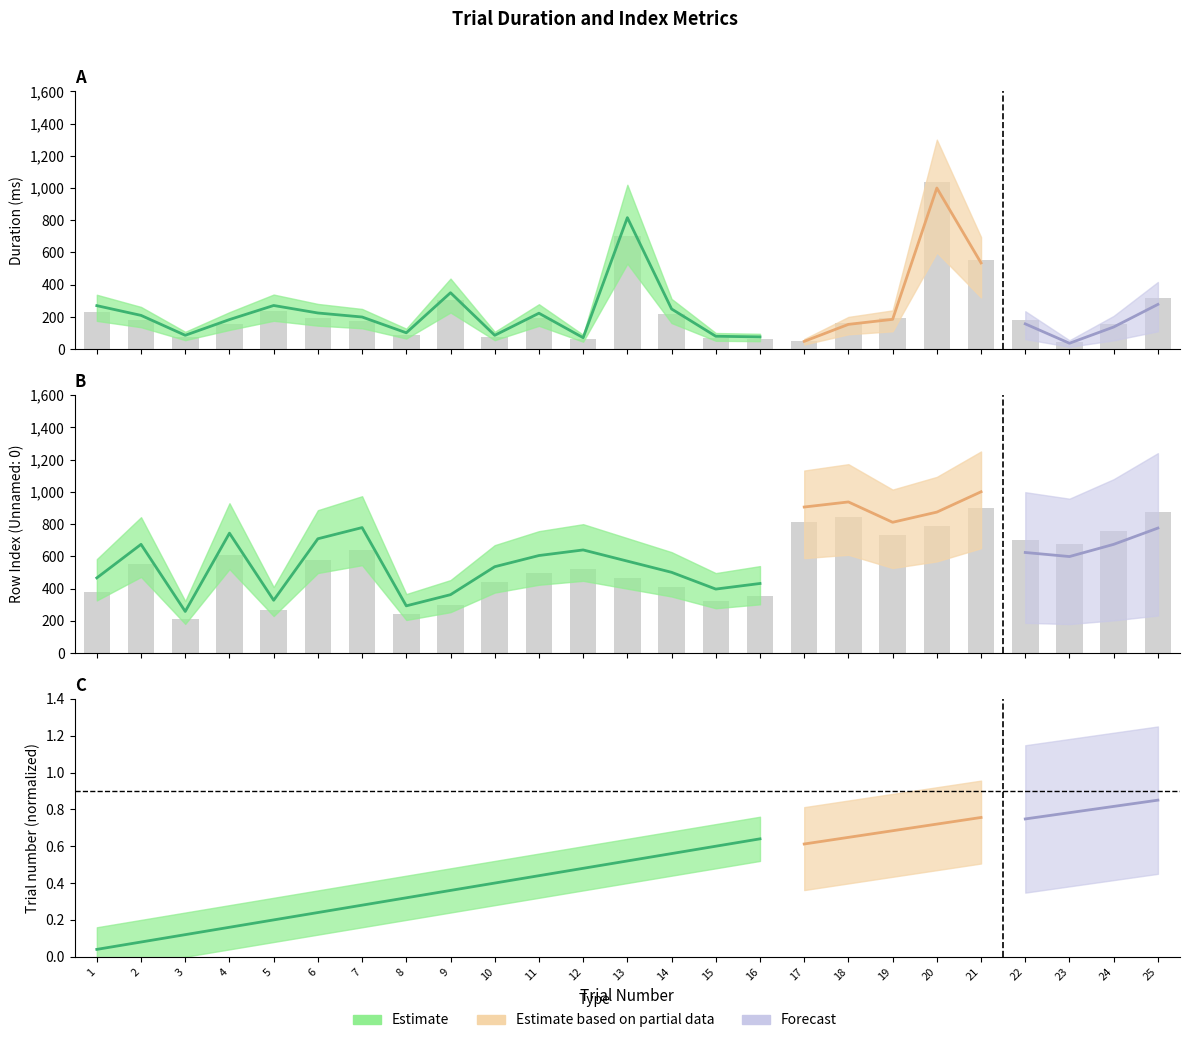

What is the approximate value of Unnamed: 0 at 5?

267.6